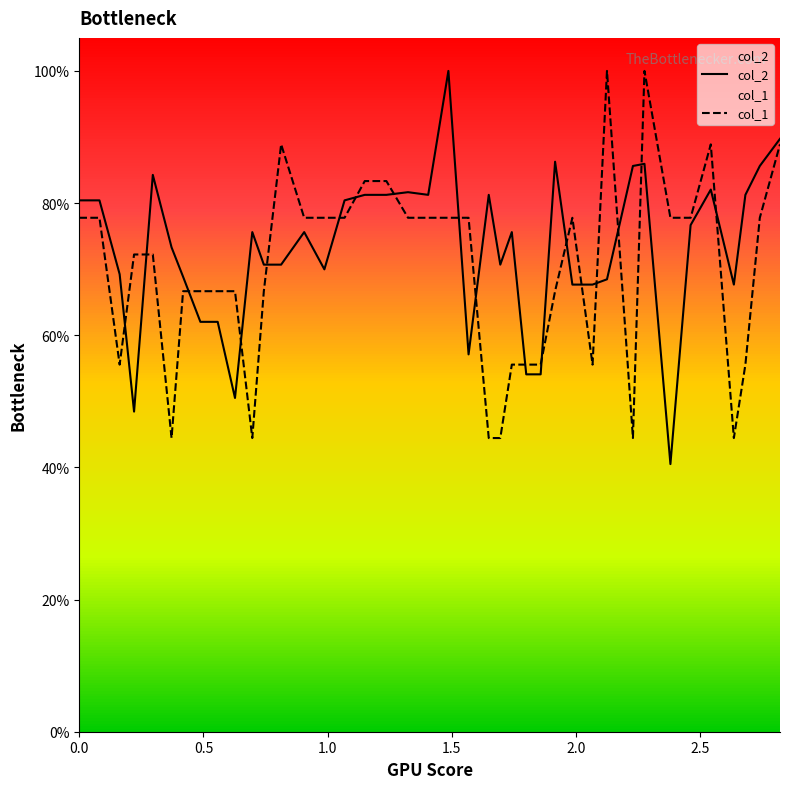

At how many categories does at least one series exceed 73?

28